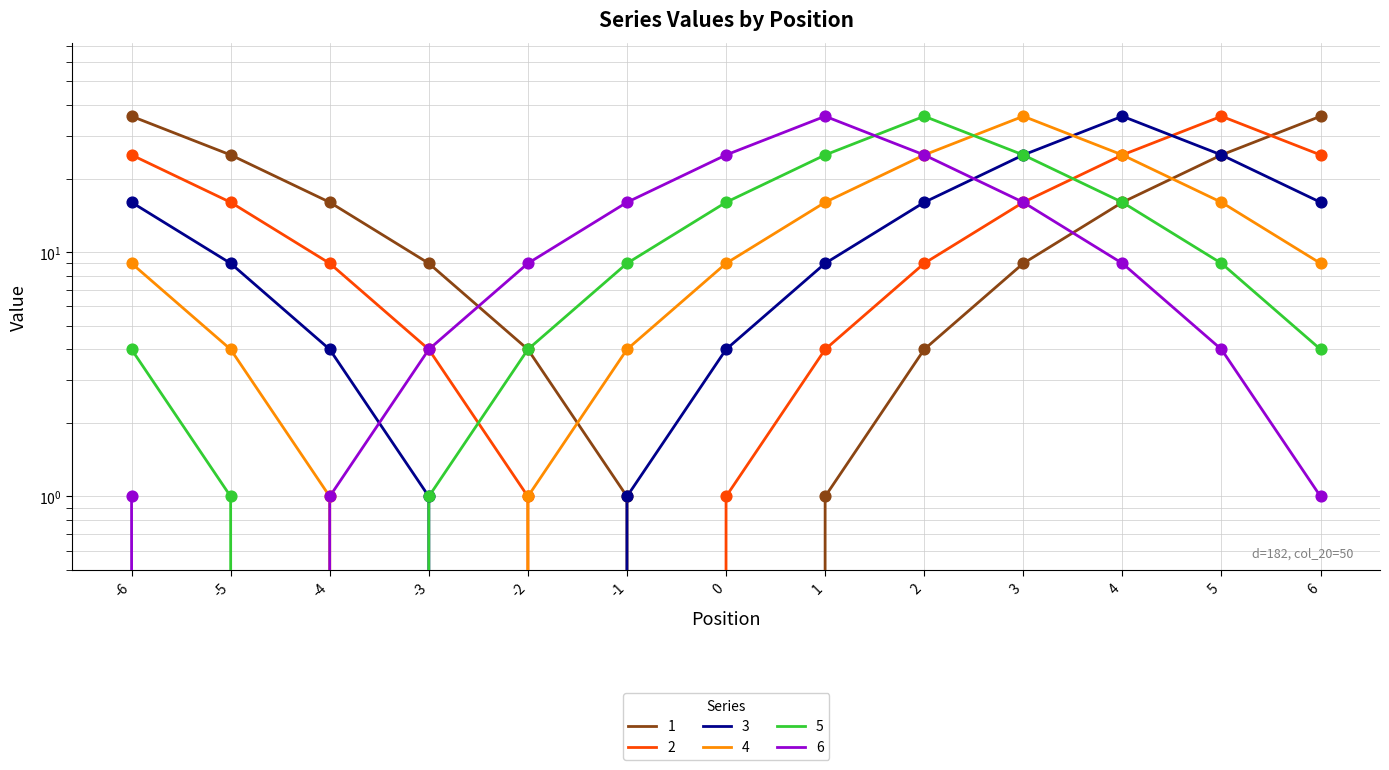

Which series contains the highest Y value?

1